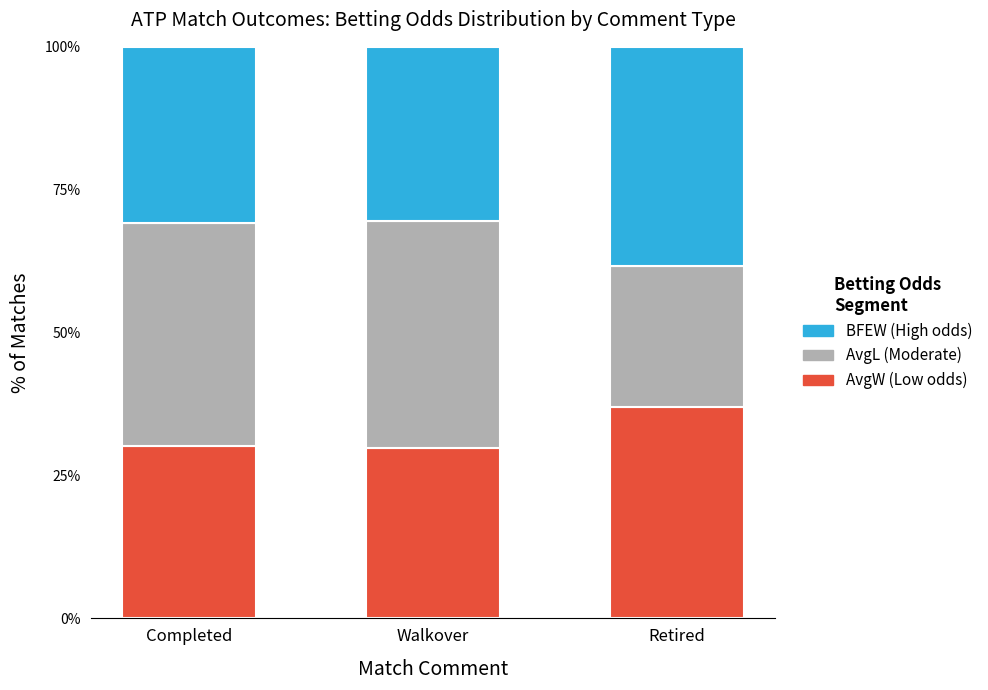

What is the total value across all series at Retired?

100.0